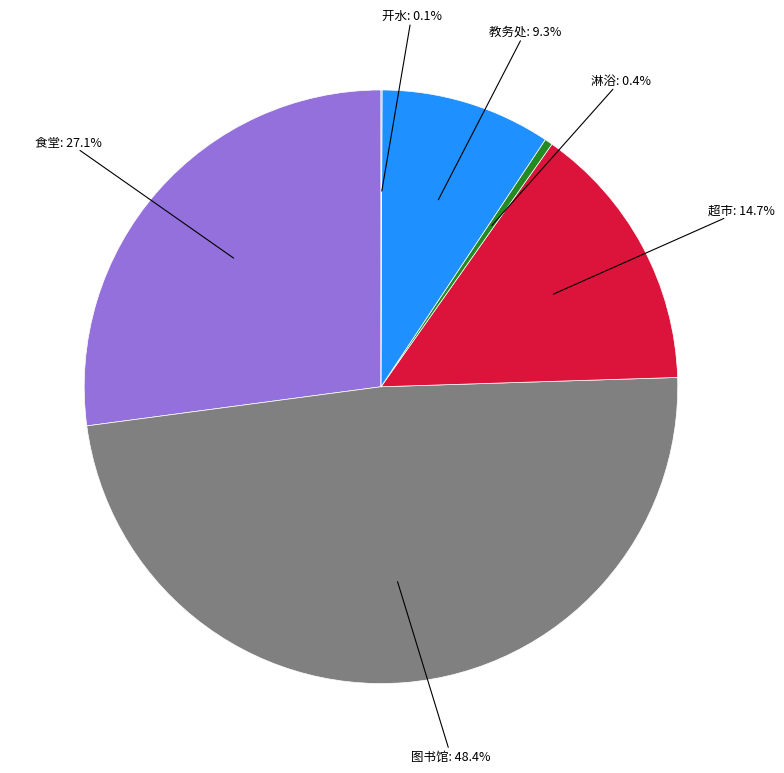

Does any single category account for the majority?

No